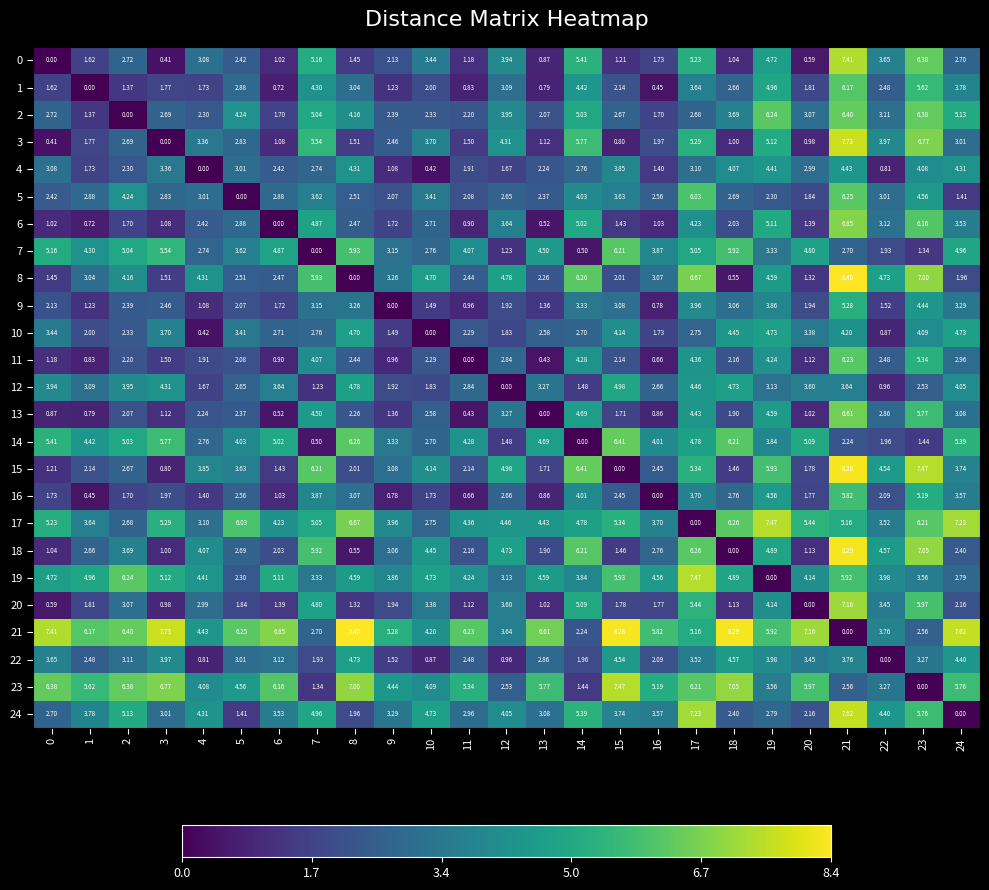

Is the value of 7 at 16 greater than the value of 12 at 0?

No